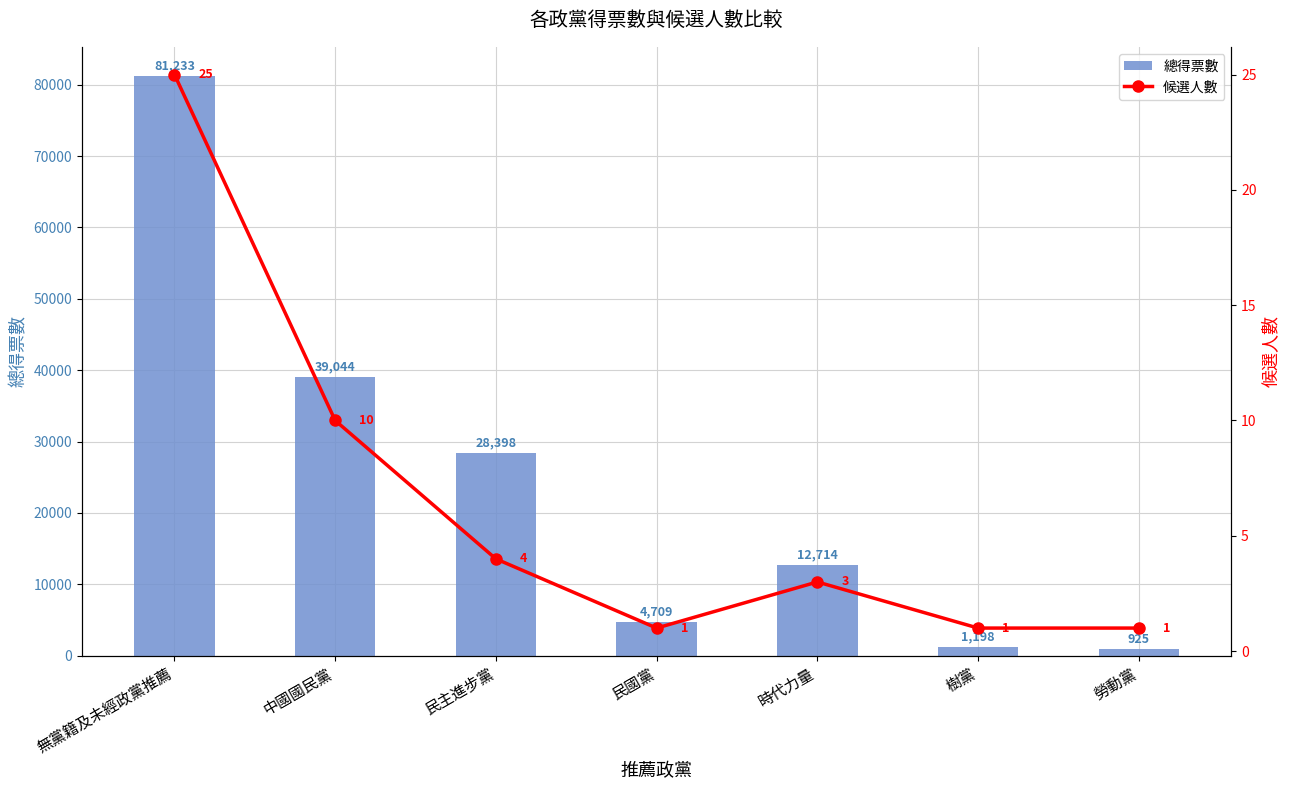

At which label does 候選人數 reach its peak?

無黨籍及未經政黨推薦